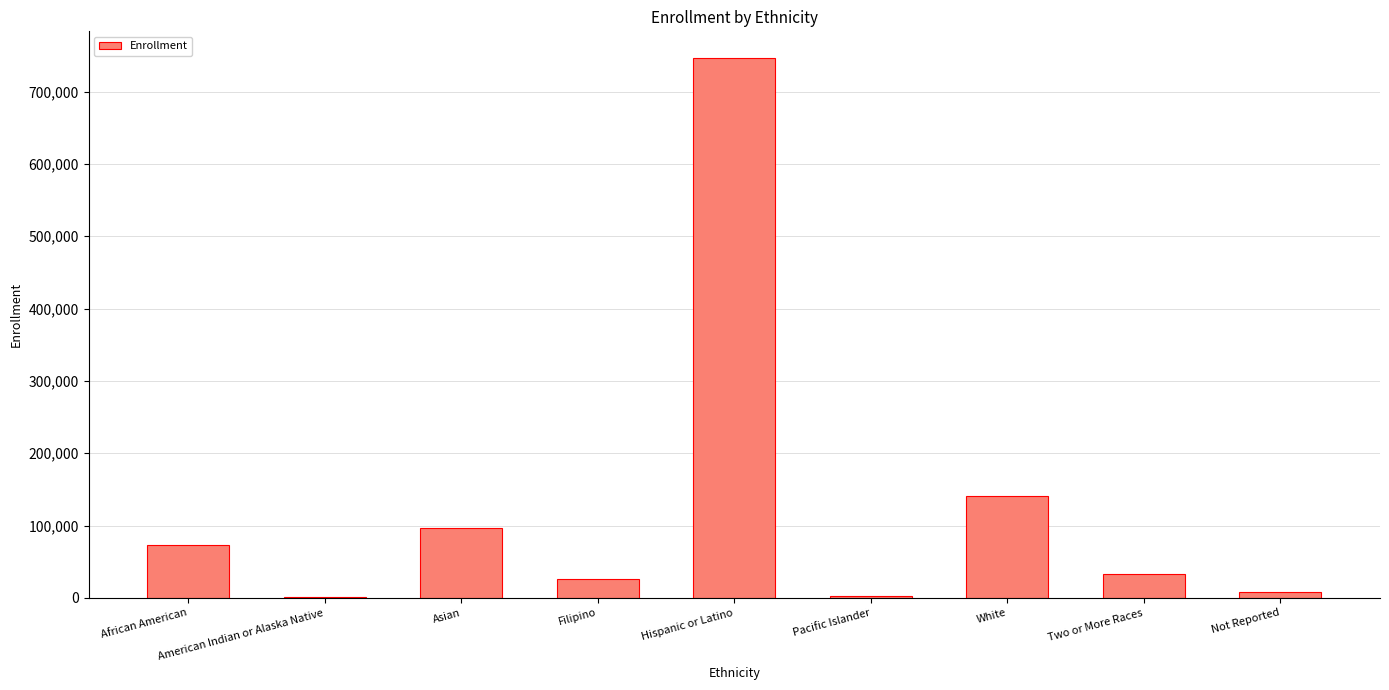

Is it true that the value at African American is 39460?

False